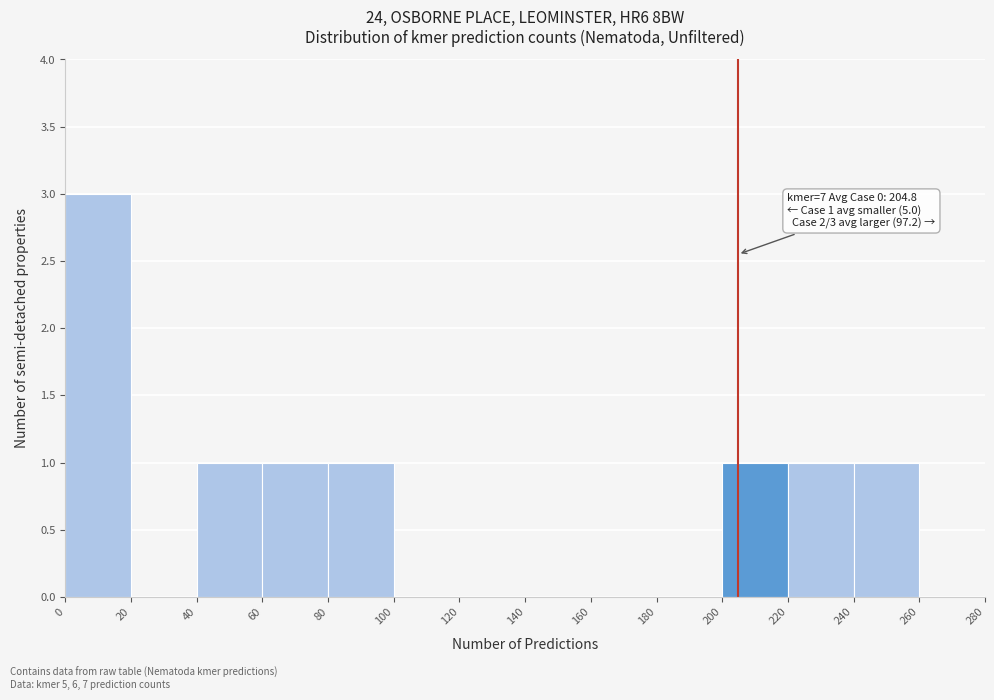

Which range on the x-axis has the tallest bar?

0 to 20